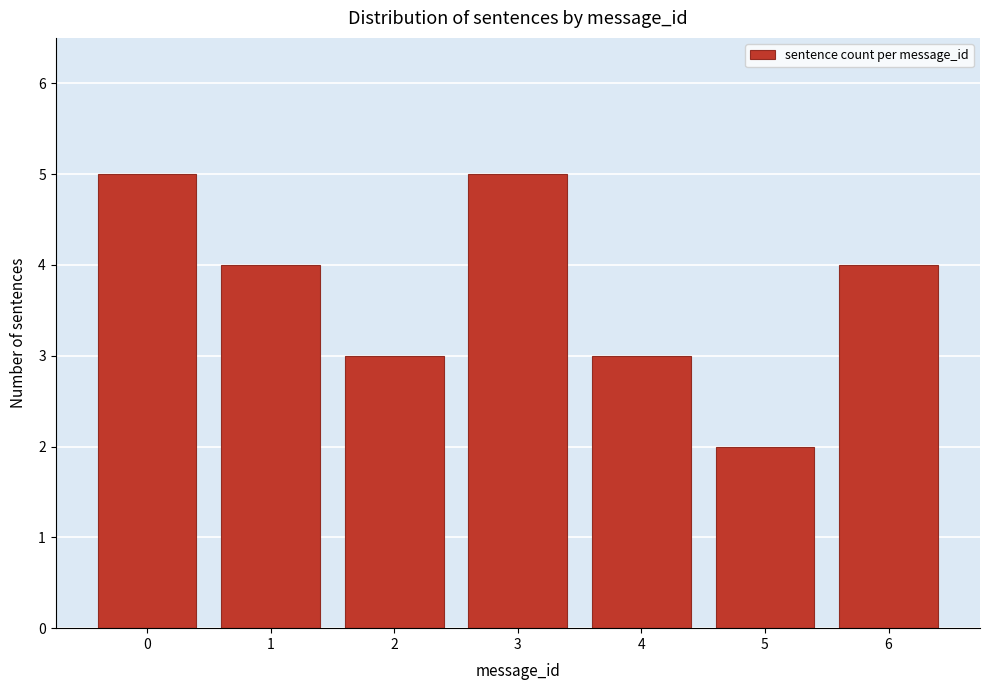

Reading left to right, extract all data points from this chart.

5	4	3	5	3	2	4